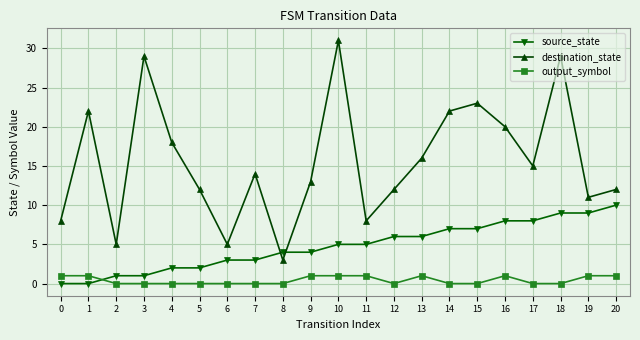

Reading right to left, extract all data points from this chart.

source_state: 10	9	9	8	8	7	7	6	6	5	5	4	4	3	3	2	2	1	1	0	0
destination_state: 12	11	29	15	20	23	22	16	12	8	31	13	3	14	5	12	18	29	5	22	8
output_symbol: 1	1	0	0	1	0	0	1	0	1	1	1	0	0	0	0	0	0	0	1	1